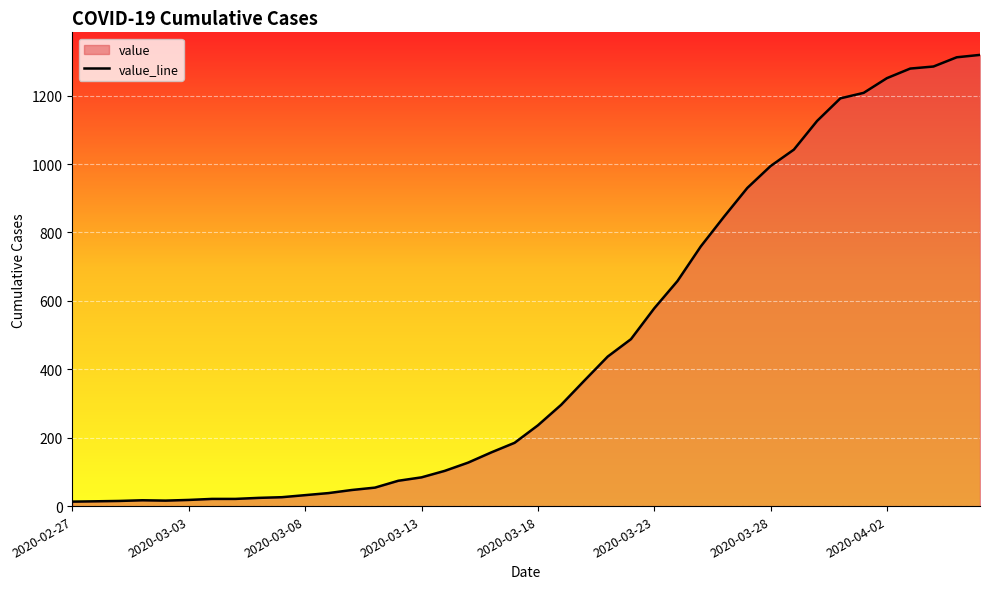

How many points are lower than both their immediate neighbors (excluding endpoints)?

1